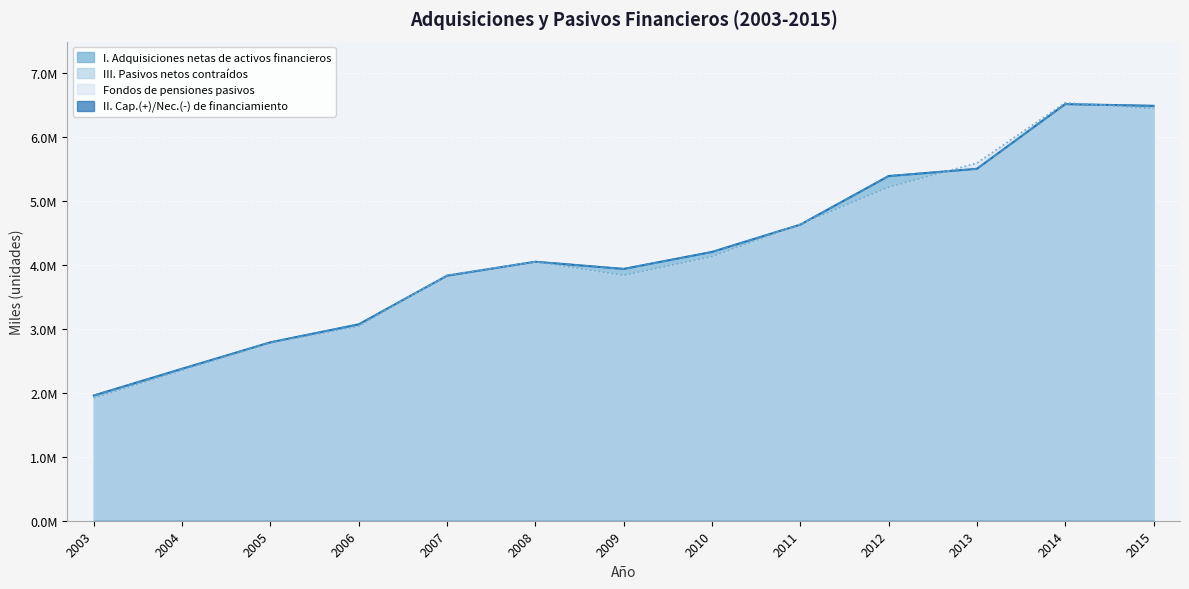

Which category has the highest value in the III. Pasivos netos contraidos series?

2014